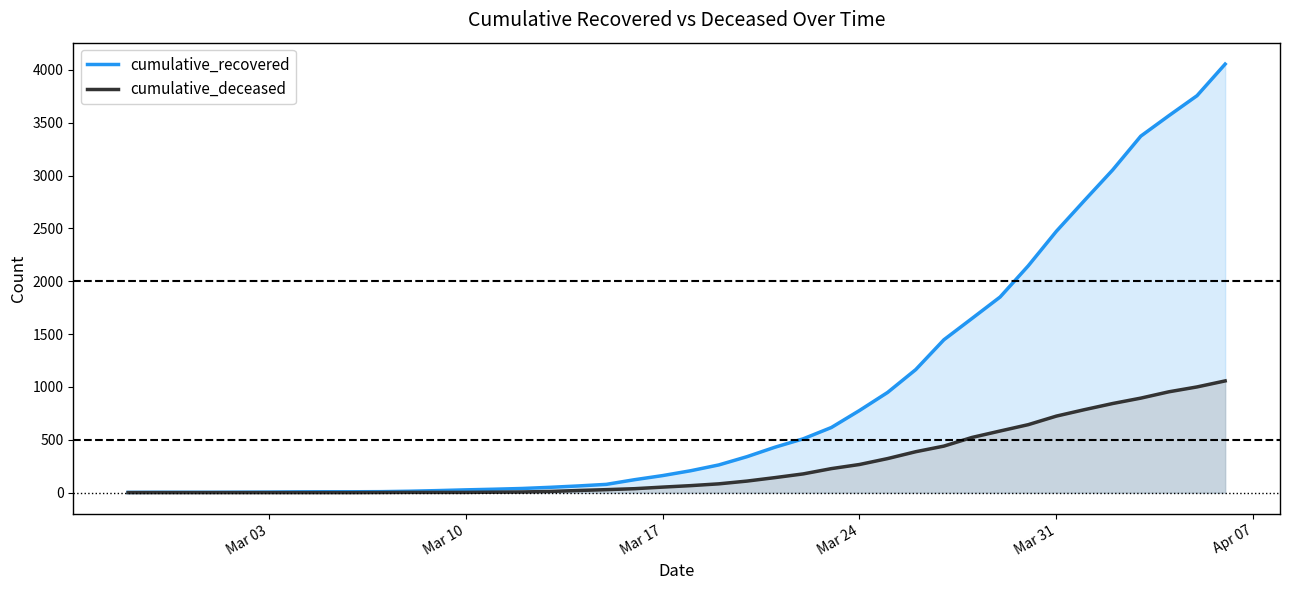

What is the maximum value for cumulative_deceased?

1057